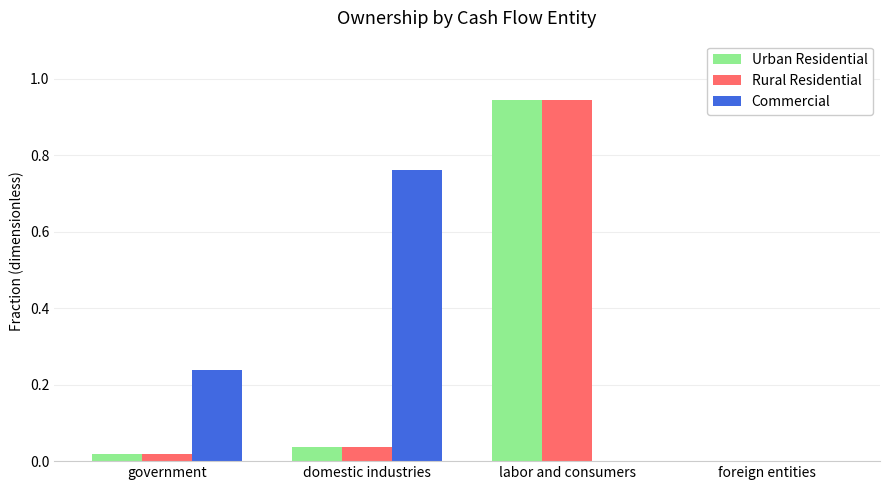

What is the sum of all Commercial values?

1.0